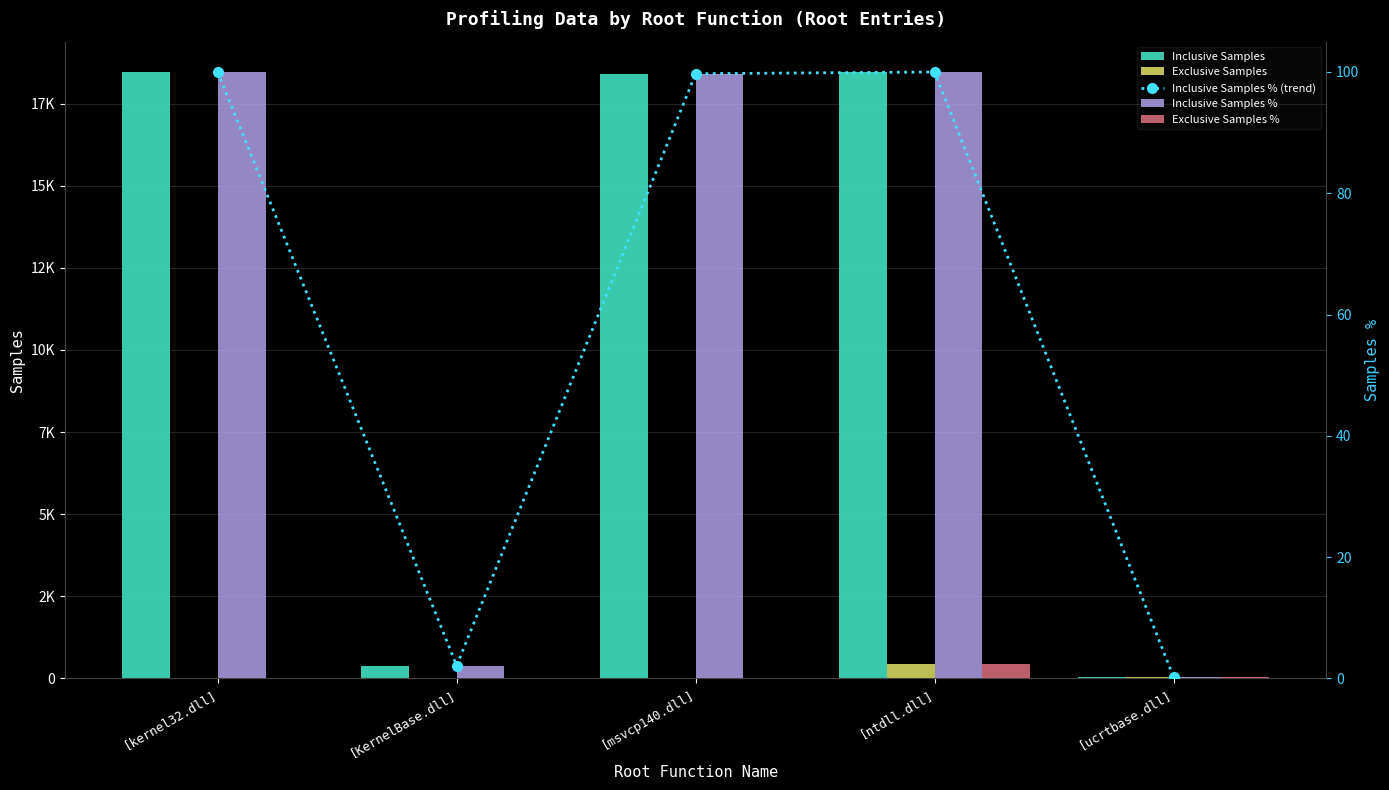

What is the sum of the Exclusive Samples values at [KernelBase.dll] and [ntdll.dll]?

453.0